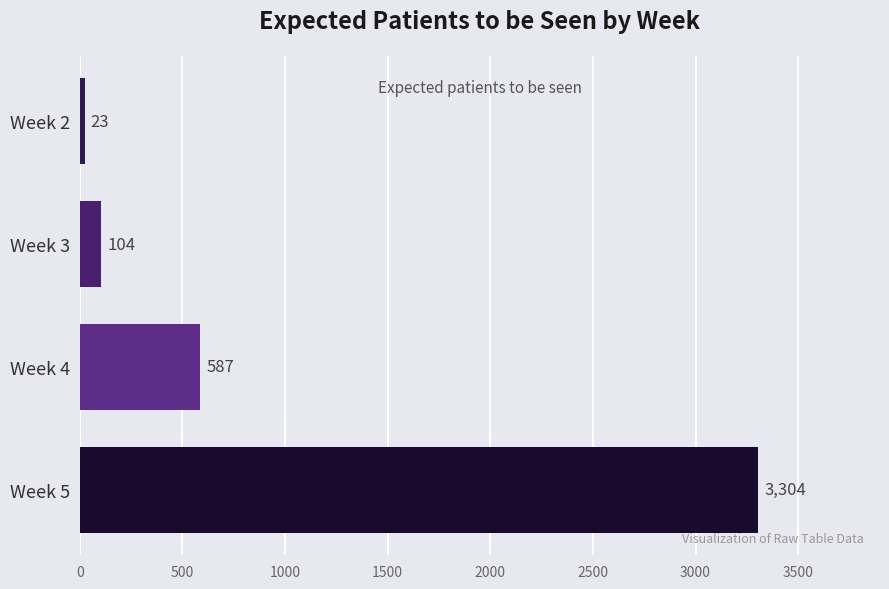

Read the value at Week 5.

3304